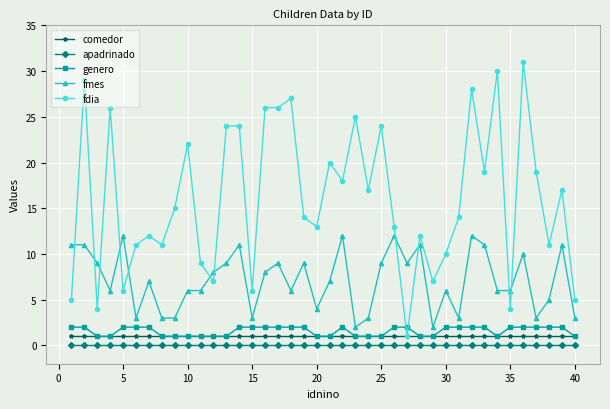

Which series has the largest total across all categories?

fdia